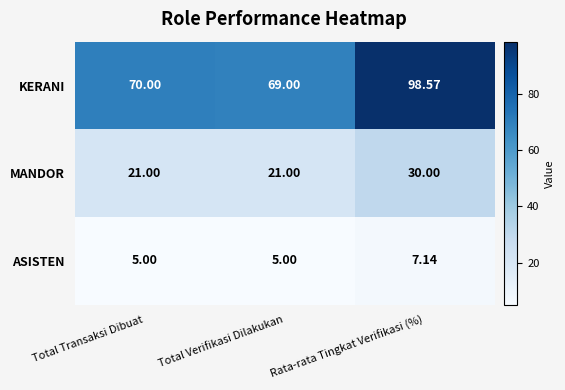

Between Total Verifikasi Dilakukan and Rata-rata Tingkat Verifikasi (%), which series saw the biggest shift?

KERANI